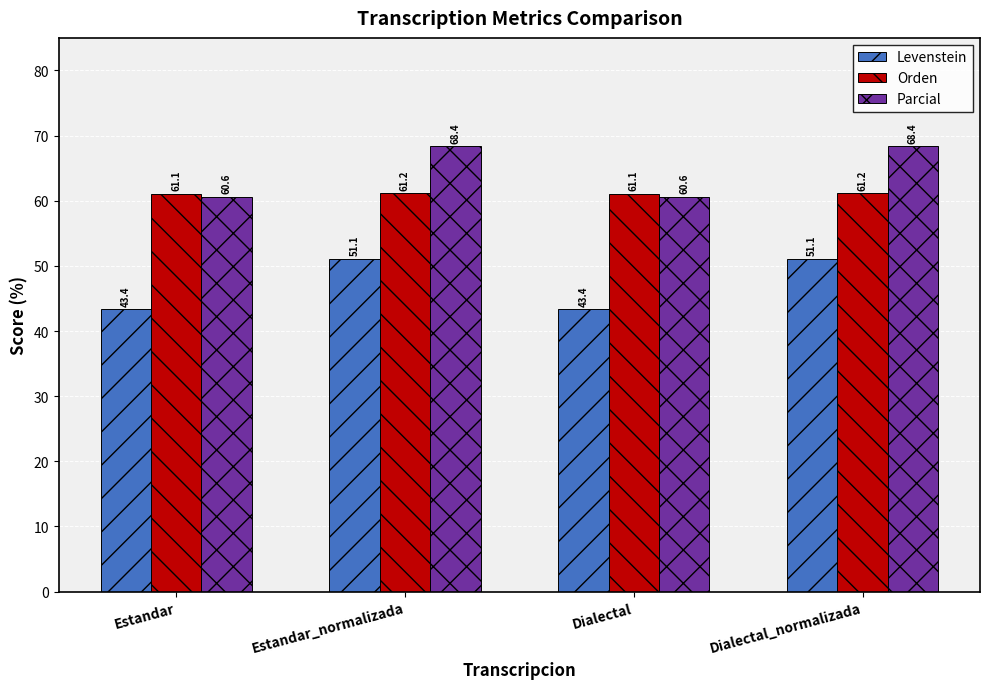

What is the lowest value of the Levenstein series?

43.4